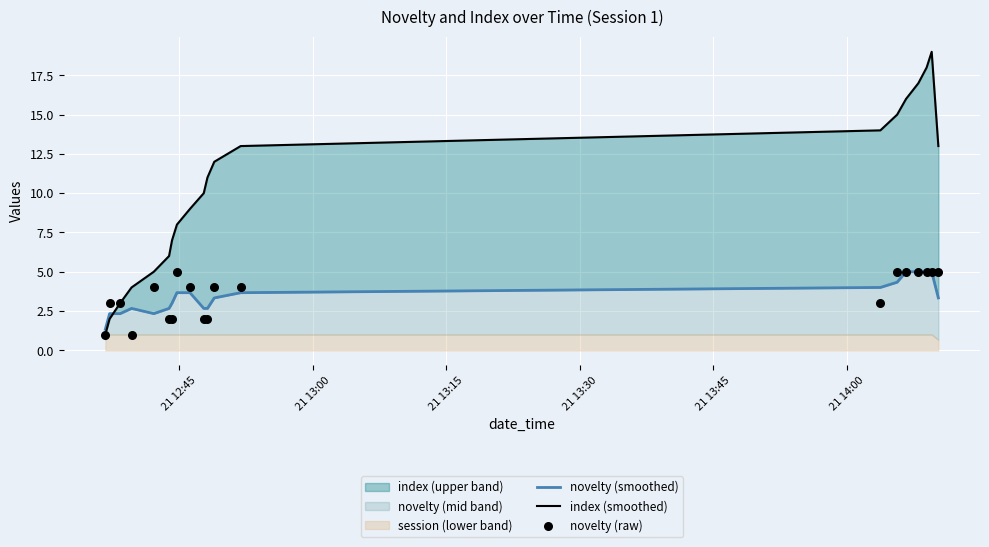

Which series has the largest Y range (max minus min)?

index (smoothed)